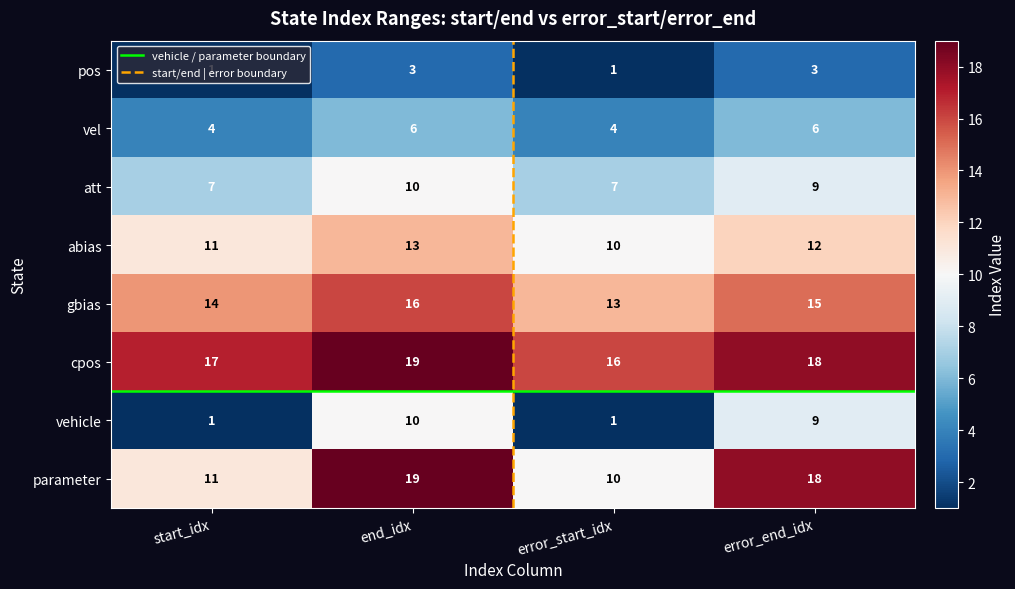

How many data points does each series have?

4